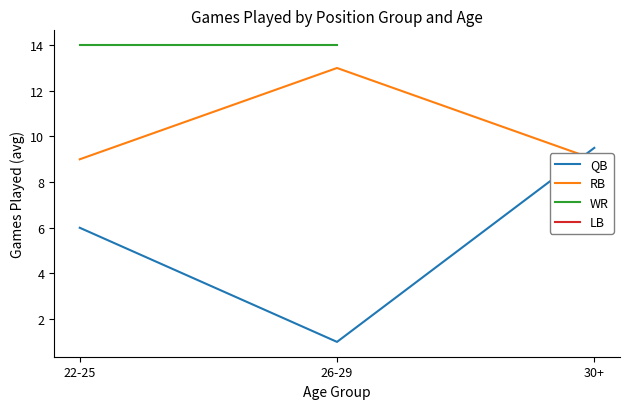

What is the minimum value for RB?

9.0